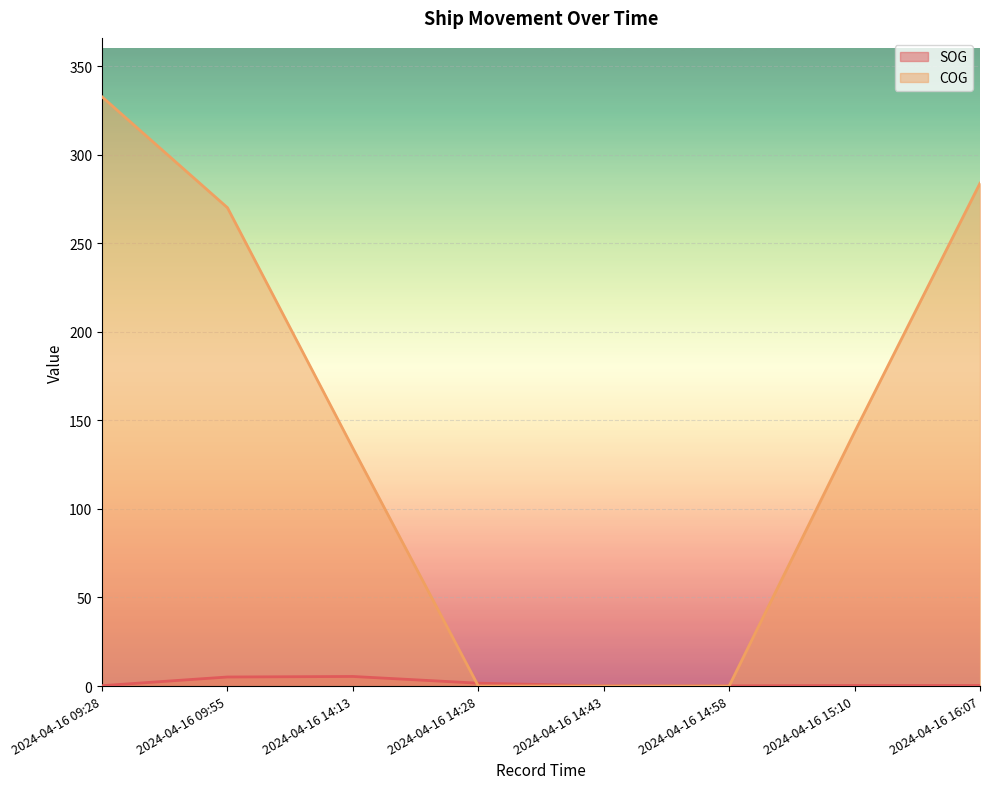

Read the SOG value at 2024-04-16 14:13.

5.4